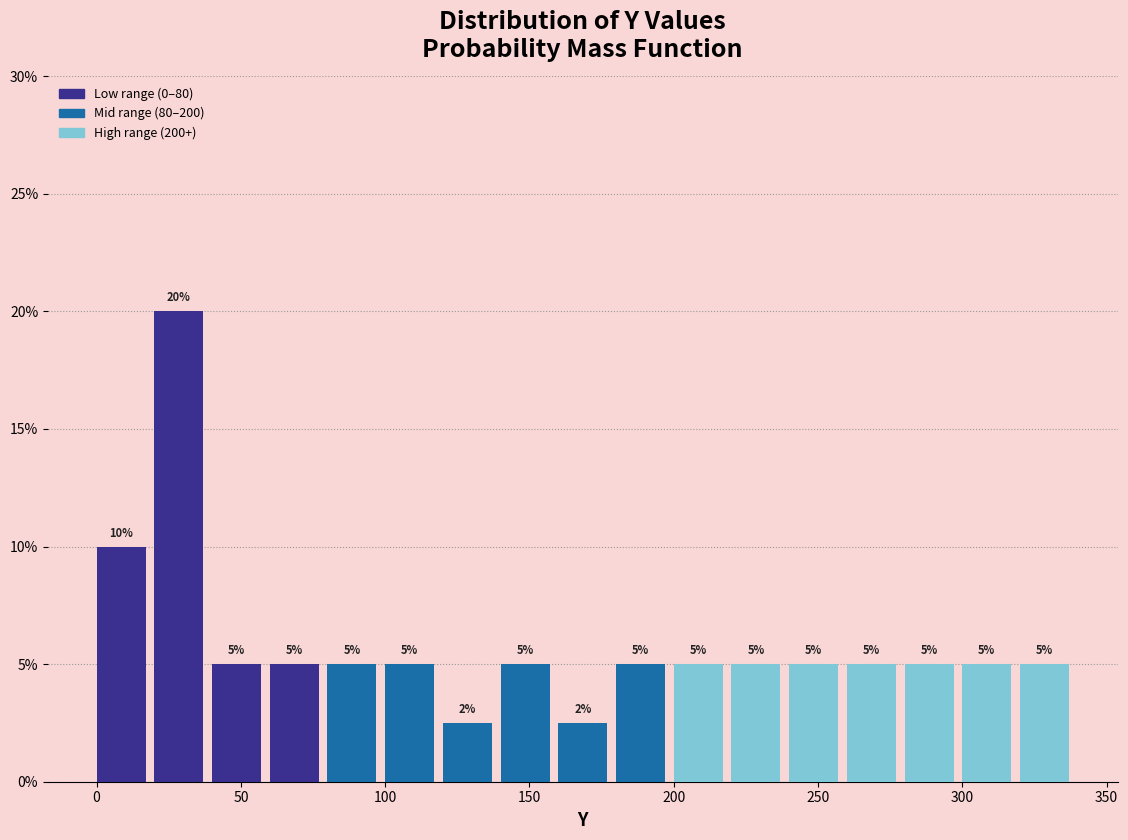

Which range on the x-axis has the tallest bar?

20 to 40